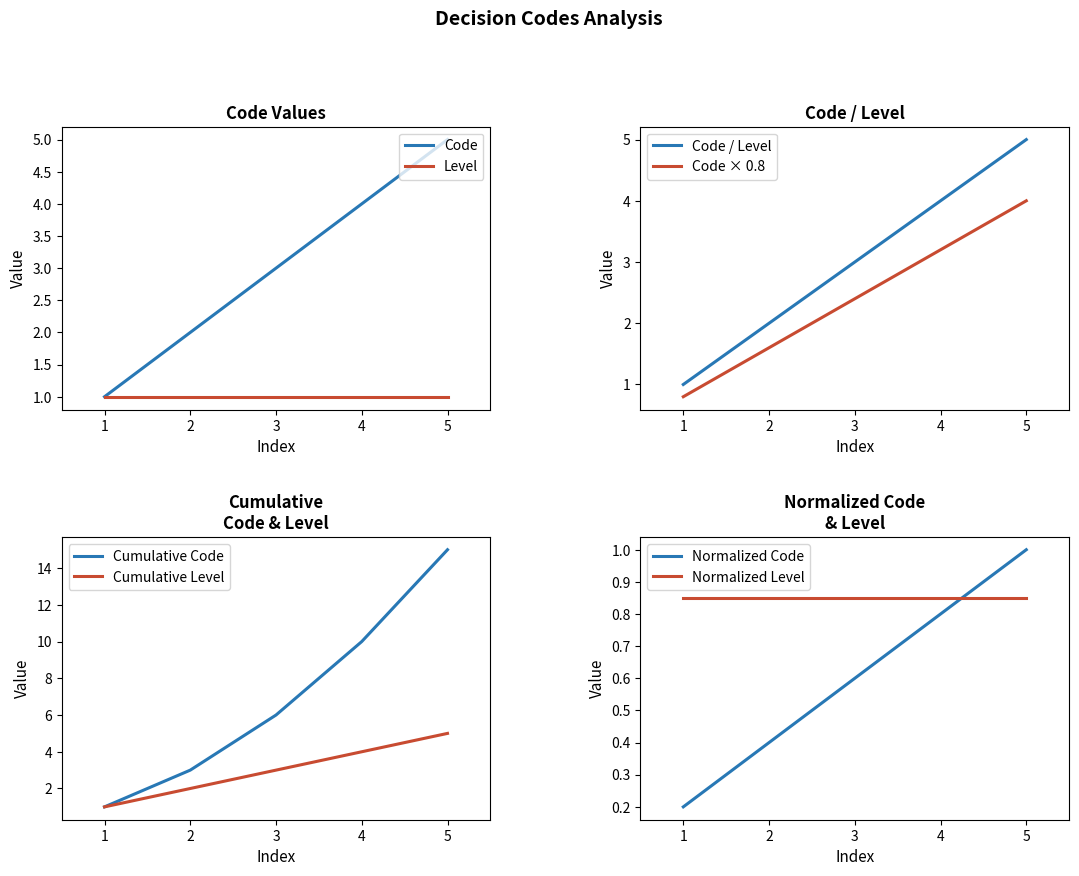

The value of Code at 3 is 3. True or false?

True